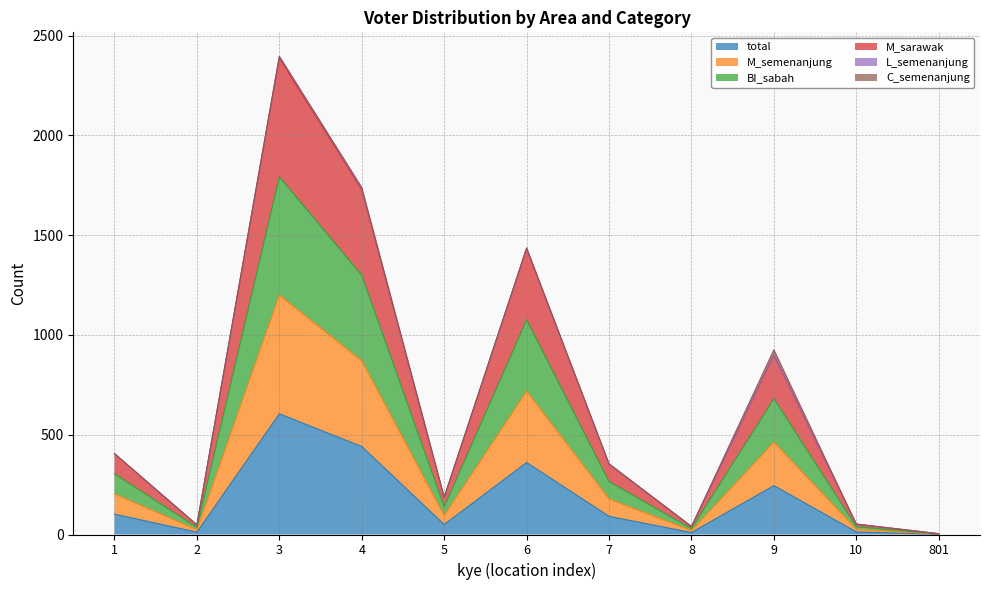

At how many categories does at least one series exceed 1978?

1